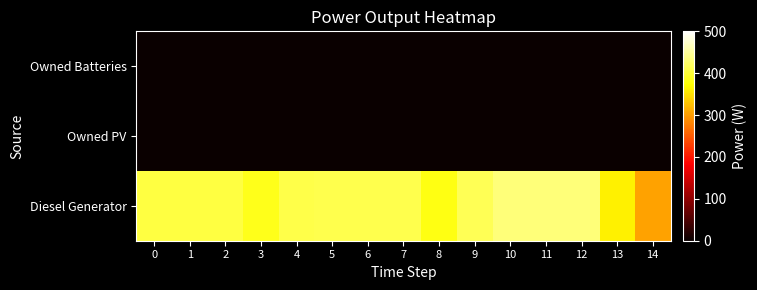

What is the greatest value displayed?

433